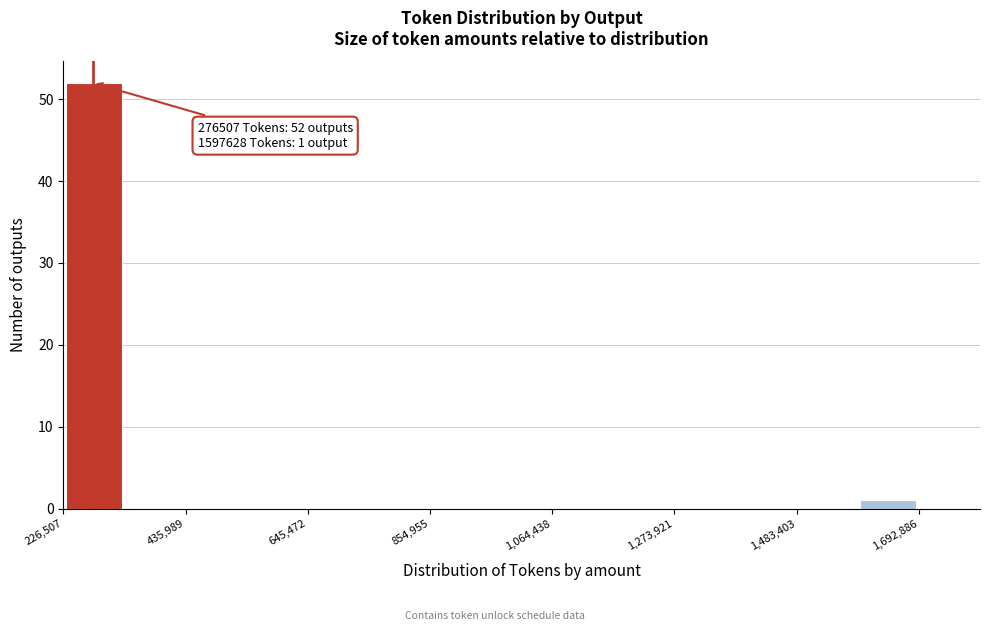

Read against the x-axis, roughly where is the centre of the tallest bar?

300000